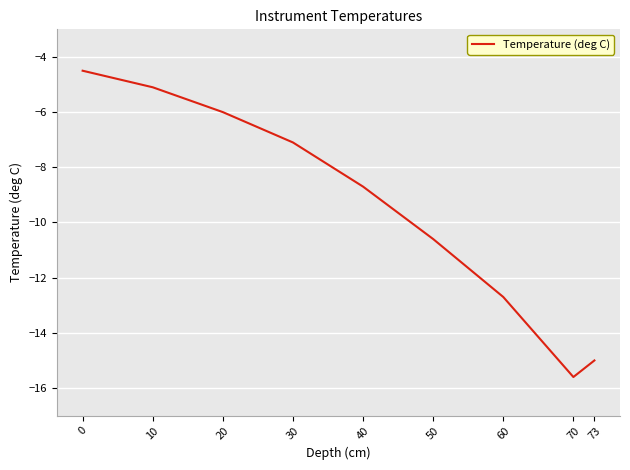

Where is the first local minimum?

70